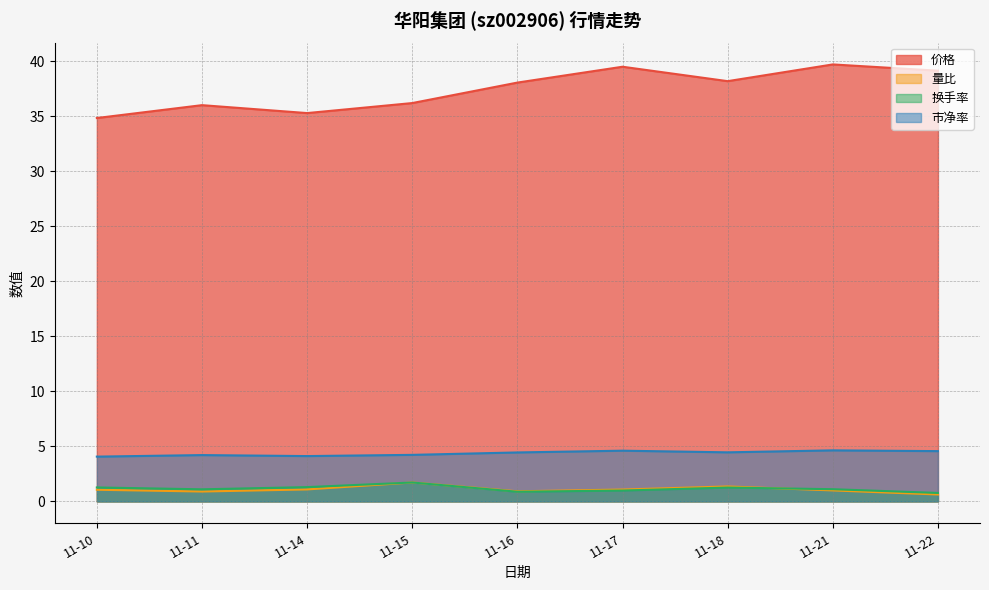

What is the sum of all 市净率 values?

39.4